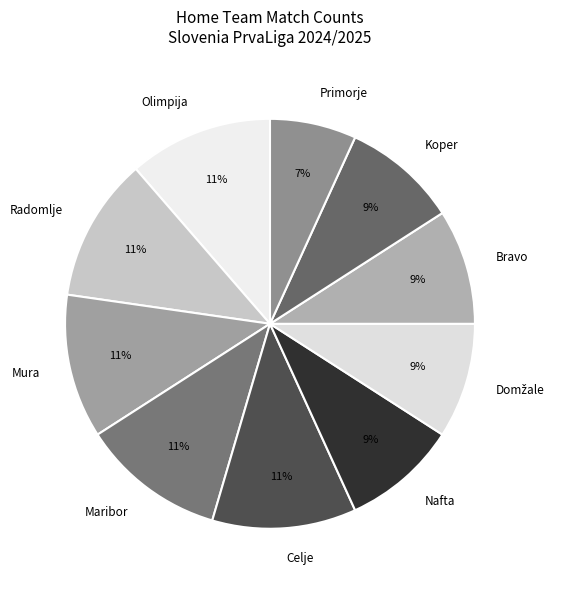

To the nearest percent, what is the average slice percentage?

10%